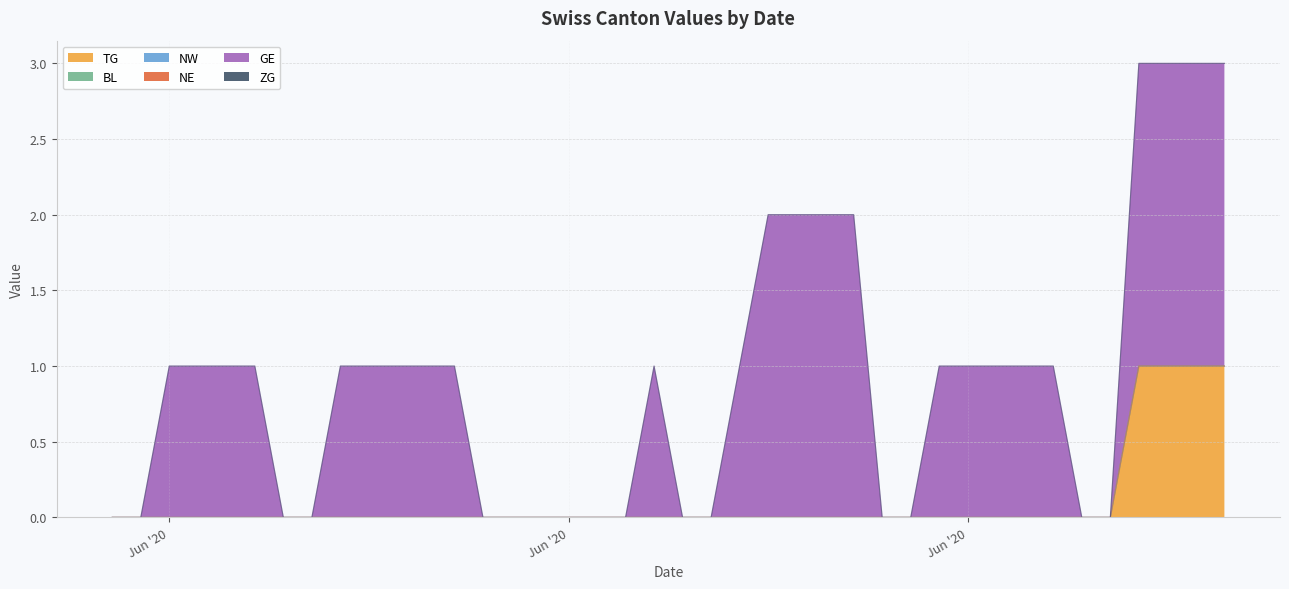

What is the total value across all series at 2020-06-03?

1